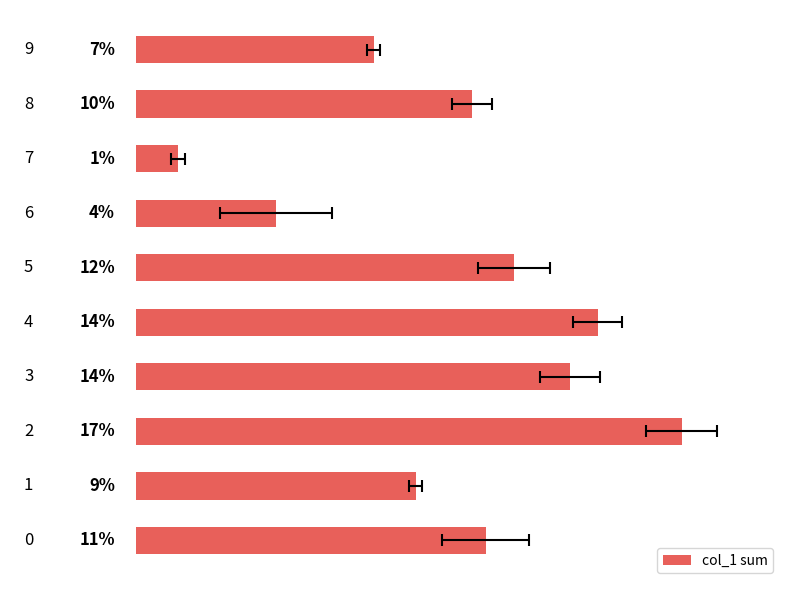

Are the bars grouped side by side (vs. stacked)?

No